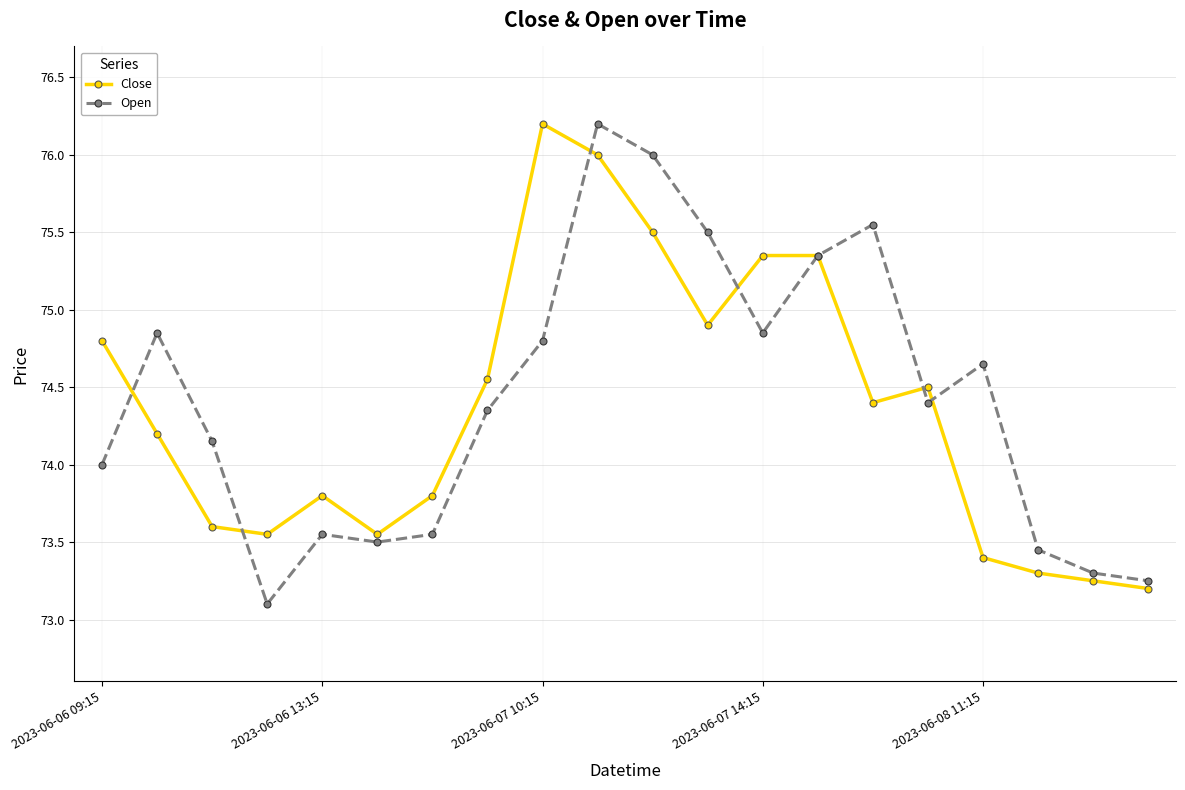

True or false: Close has more than 0 interior local peaks.

True